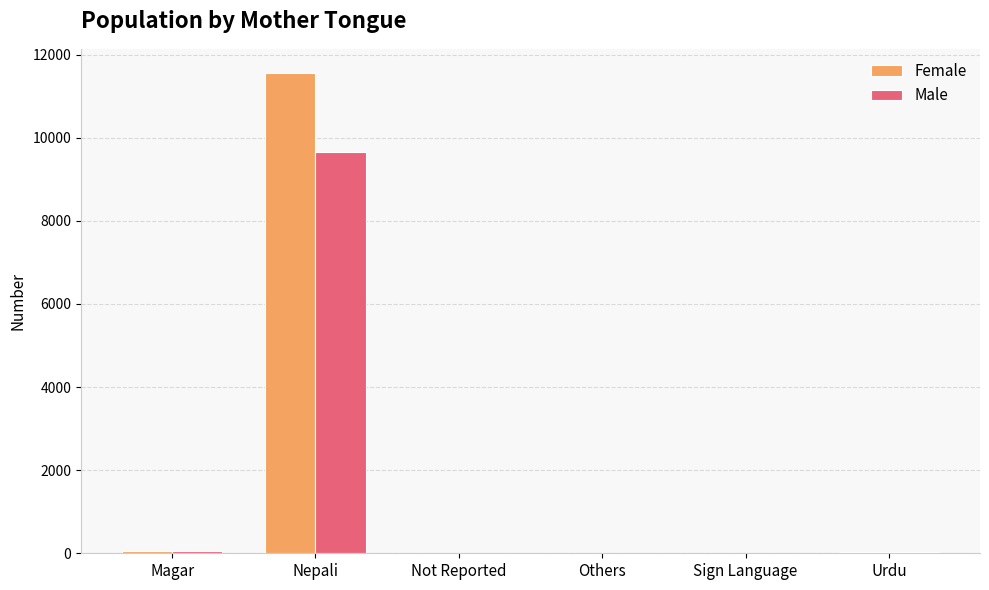

At which category is the sum across all series the highest?

Nepali